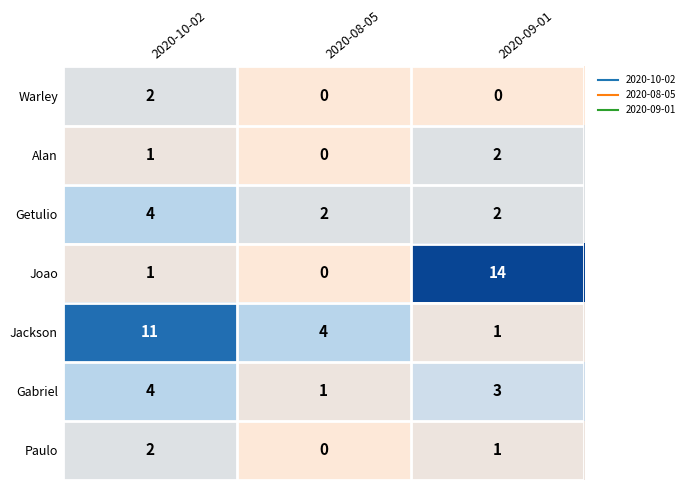

Reading left to right, list all the values displayed in this chart.

Warley: 2020-10-02=2	2020-08-05=0	2020-09-01=0
Alan: 2020-10-02=1	2020-08-05=0	2020-09-01=2
Getulio: 2020-10-02=4	2020-08-05=2	2020-09-01=2
Joao: 2020-10-02=1	2020-08-05=0	2020-09-01=14
Jackson: 2020-10-02=11	2020-08-05=4	2020-09-01=1
Gabriel: 2020-10-02=4	2020-08-05=1	2020-09-01=3
Paulo: 2020-10-02=2	2020-08-05=0	2020-09-01=1